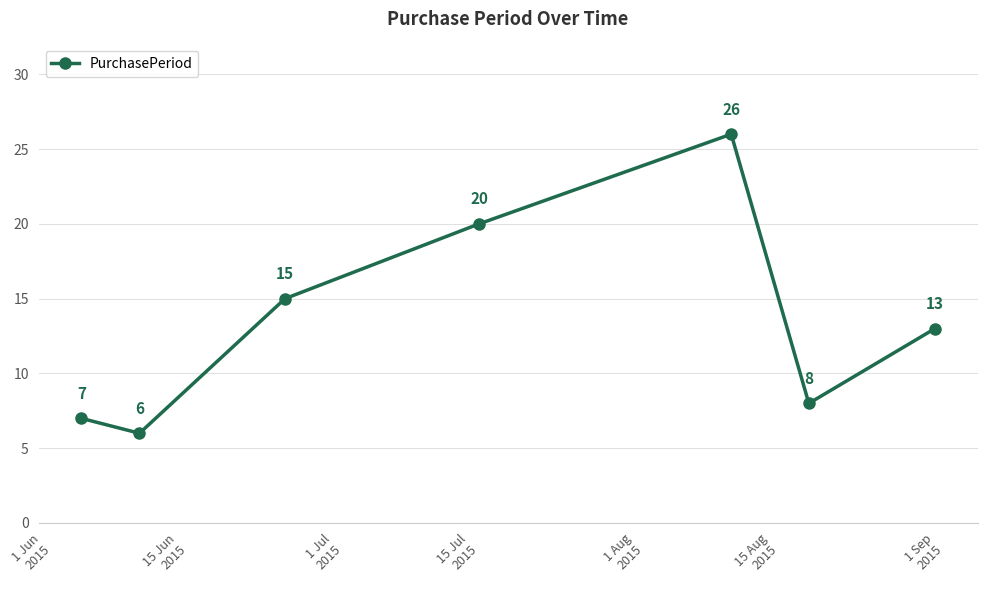

What is the value of the 5th point from the left?

26